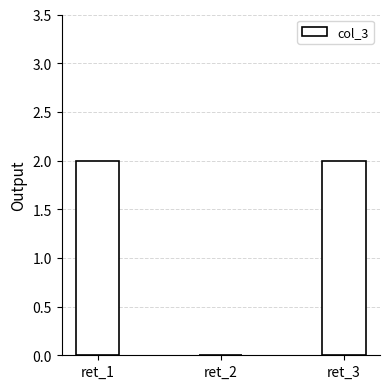

What is the change in value from ret_1 to ret_2?

-2